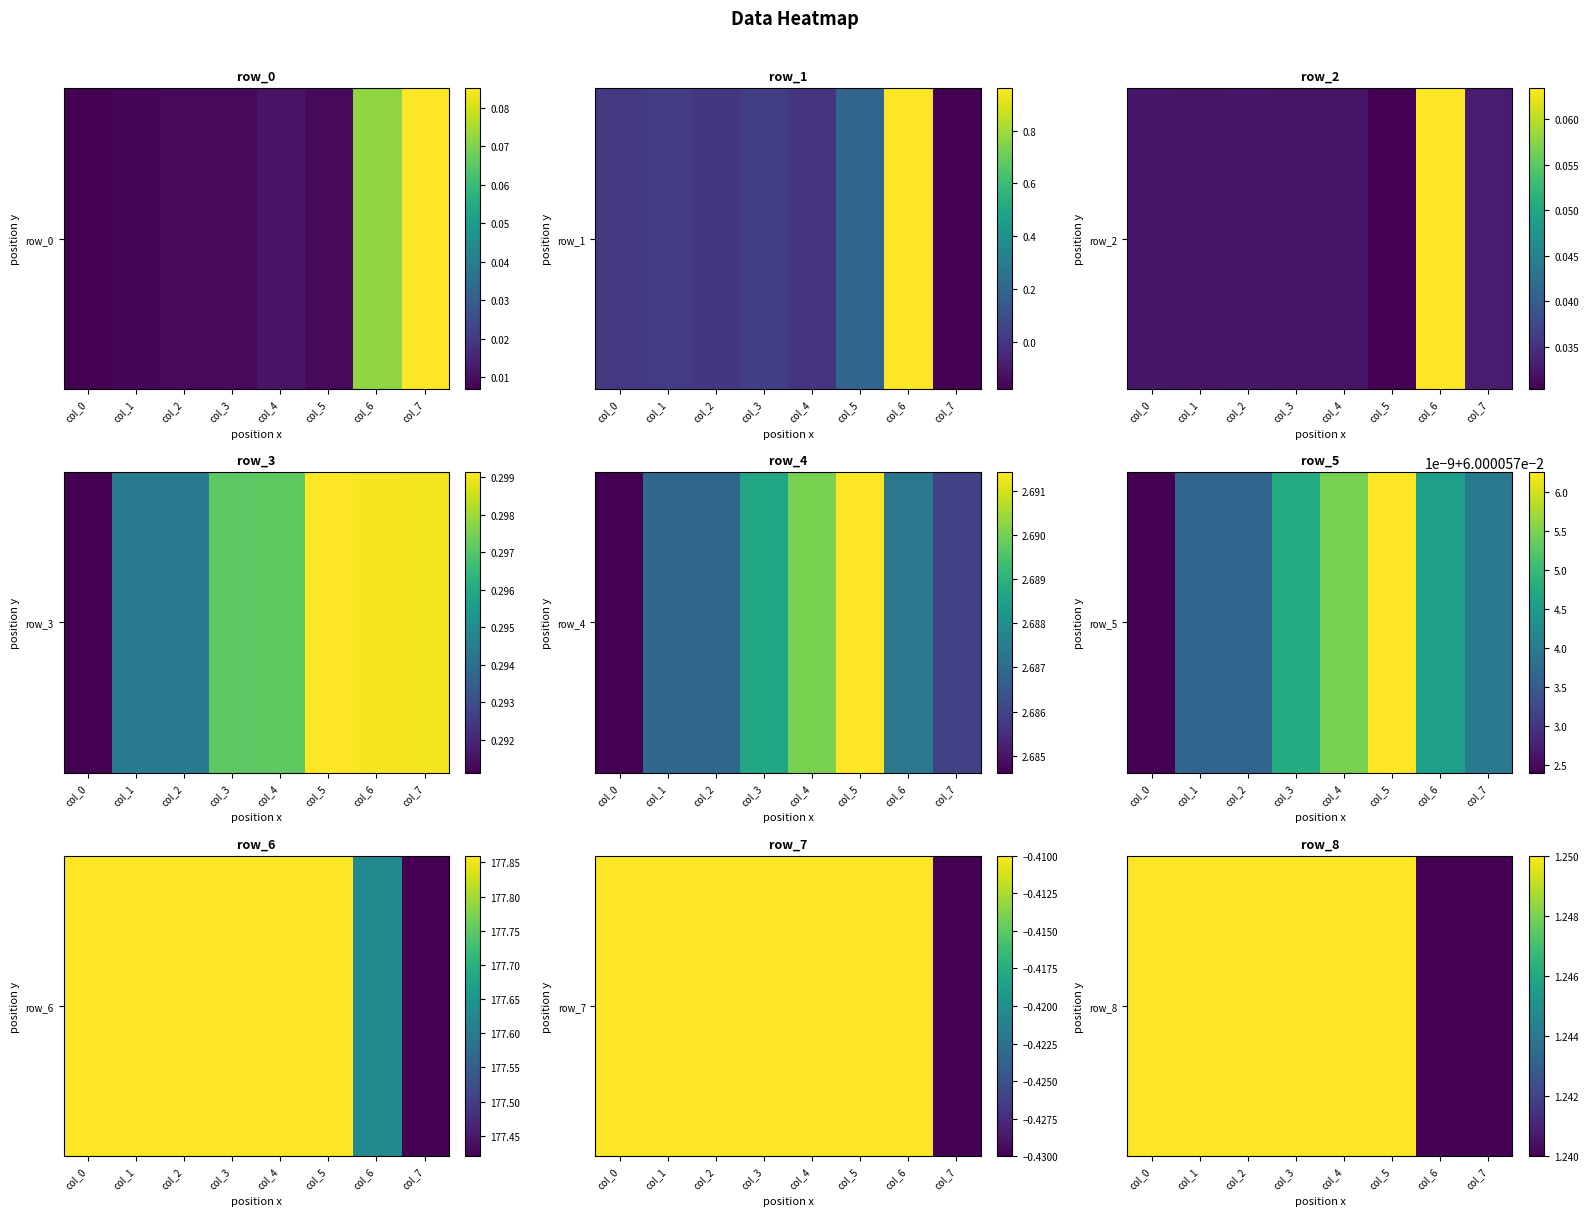

True or false: the data shows 1.2 at col_7.

True